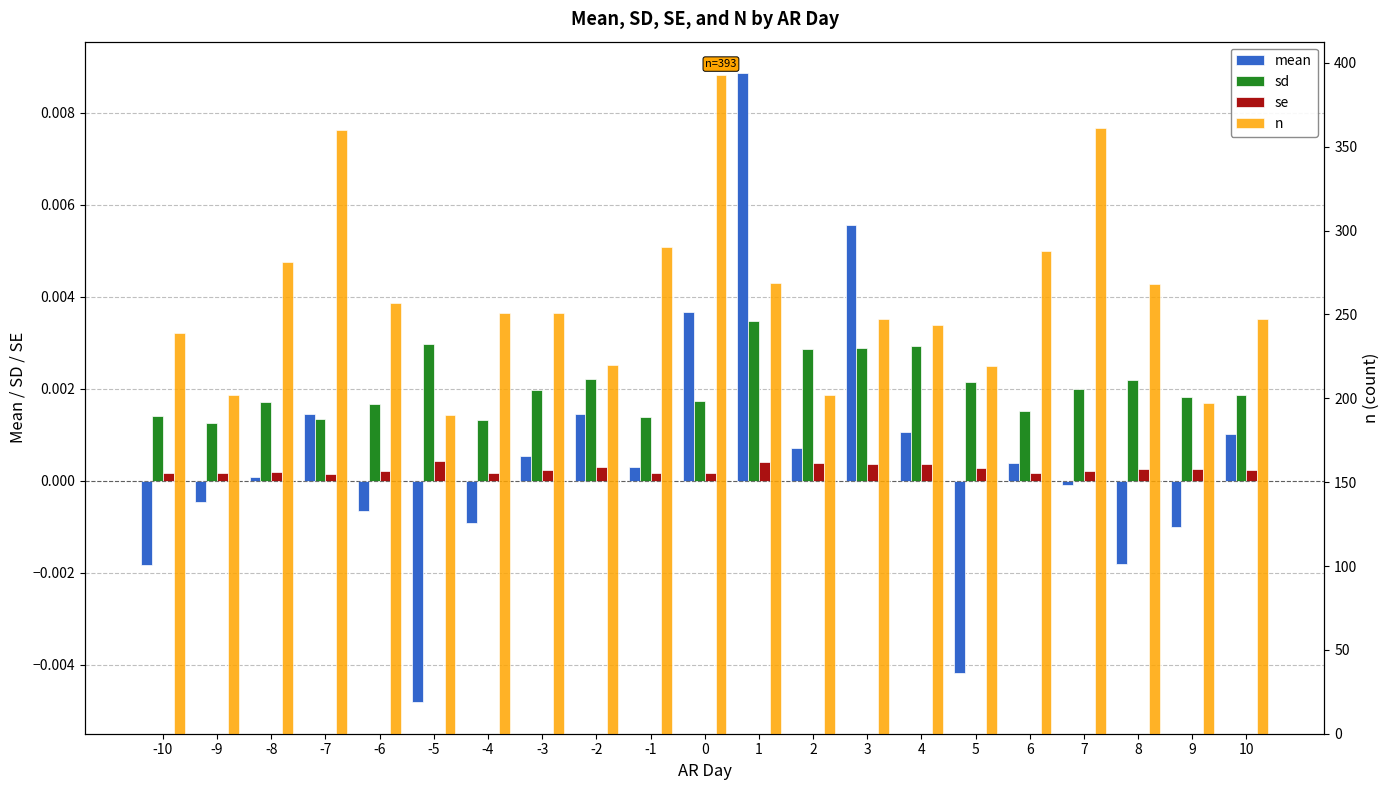

Rank the categories by se value from lowest to highest.

-7, -1, -4, -9, 0, 6, -10, -8, -6, 7, 10, -3, 9, 8, 5, -2, 3, 4, 2, 1, -5